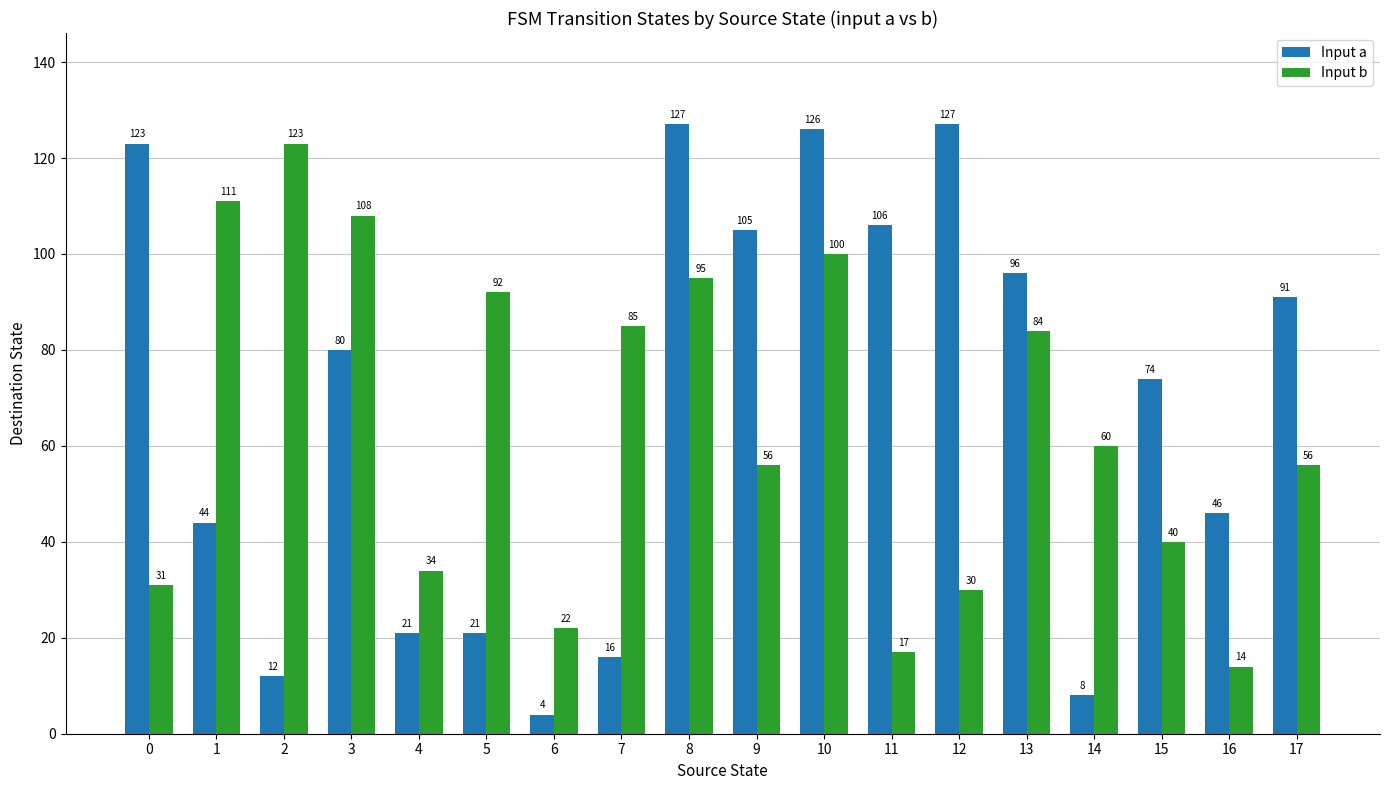

What is the difference between the maximum and second lowest values in the Input a series?

119